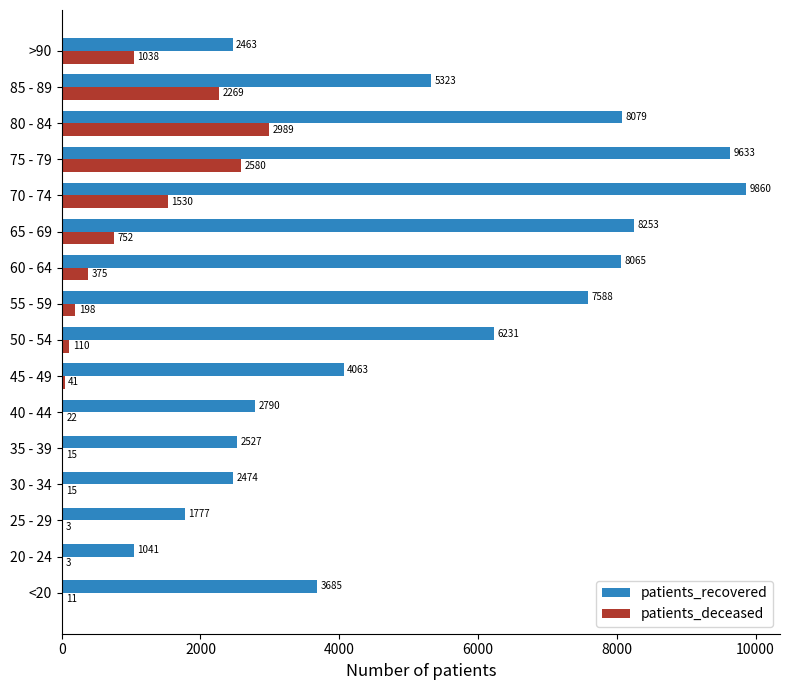

What is the sum of the patients_recovered values at 60 - 64 and 35 - 39?

10592